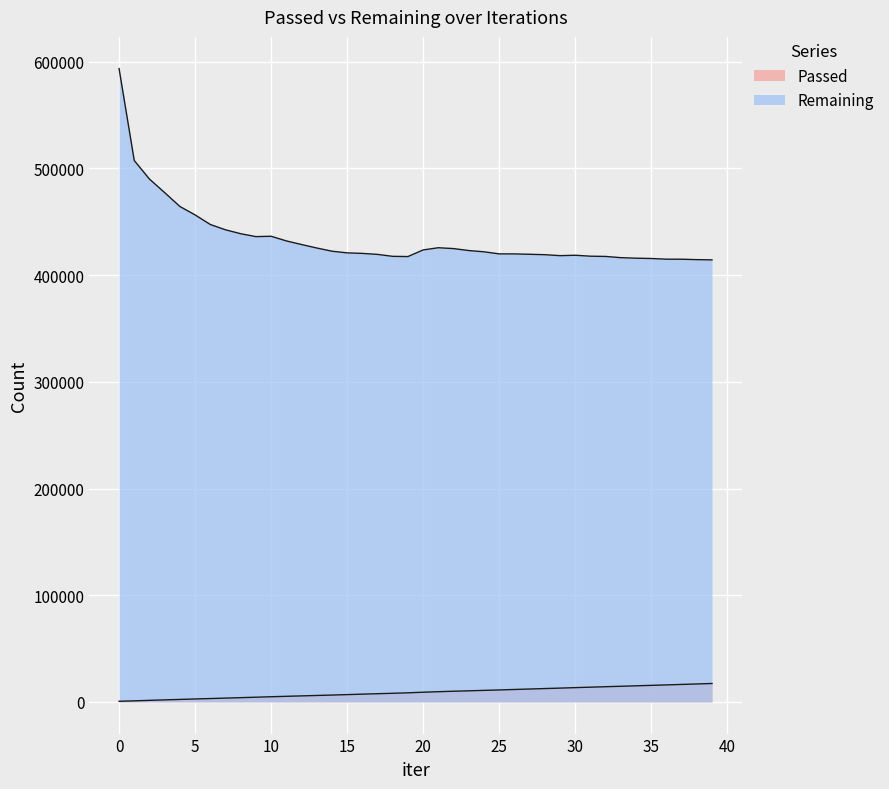

Is it true that Remaining equals 124867 at 3?

False